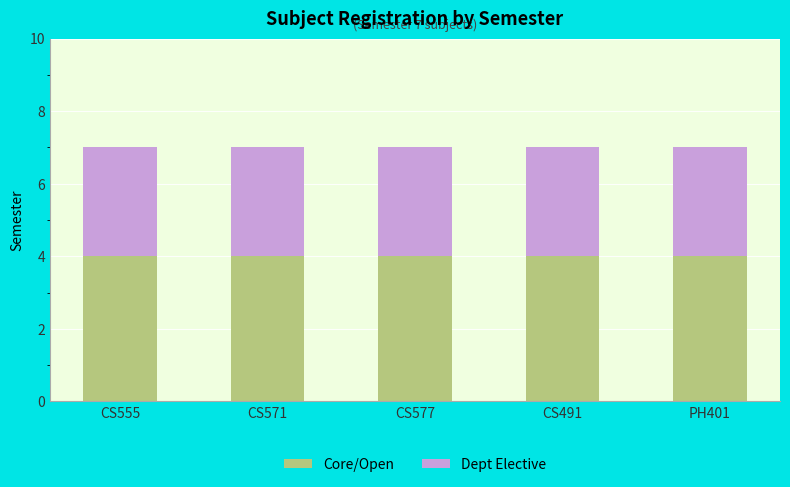

What is the total value across all series at CS571?

7